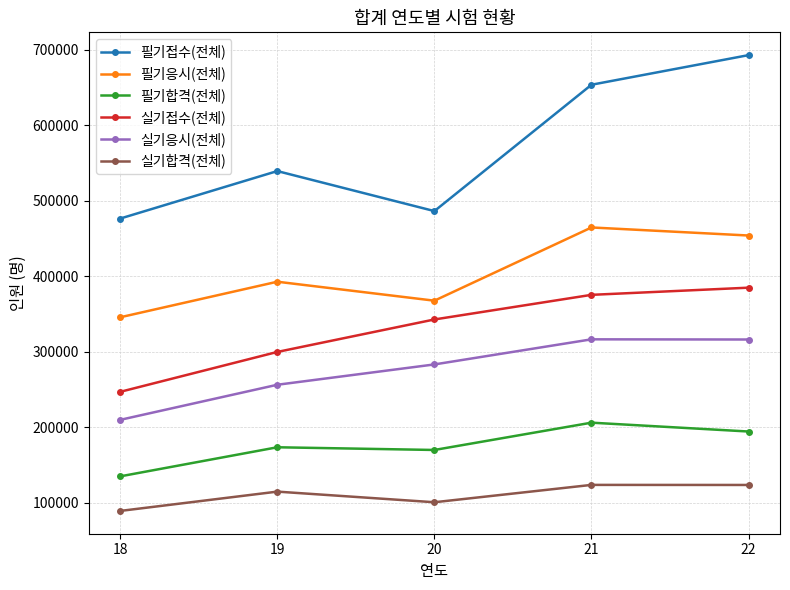

At 18, list the series in order from largest to smallest.

필기접수(전체), 필기응시(전체), 실기접수(전체), 실기응시(전체), 필기합격(전체), 실기합격(전체)